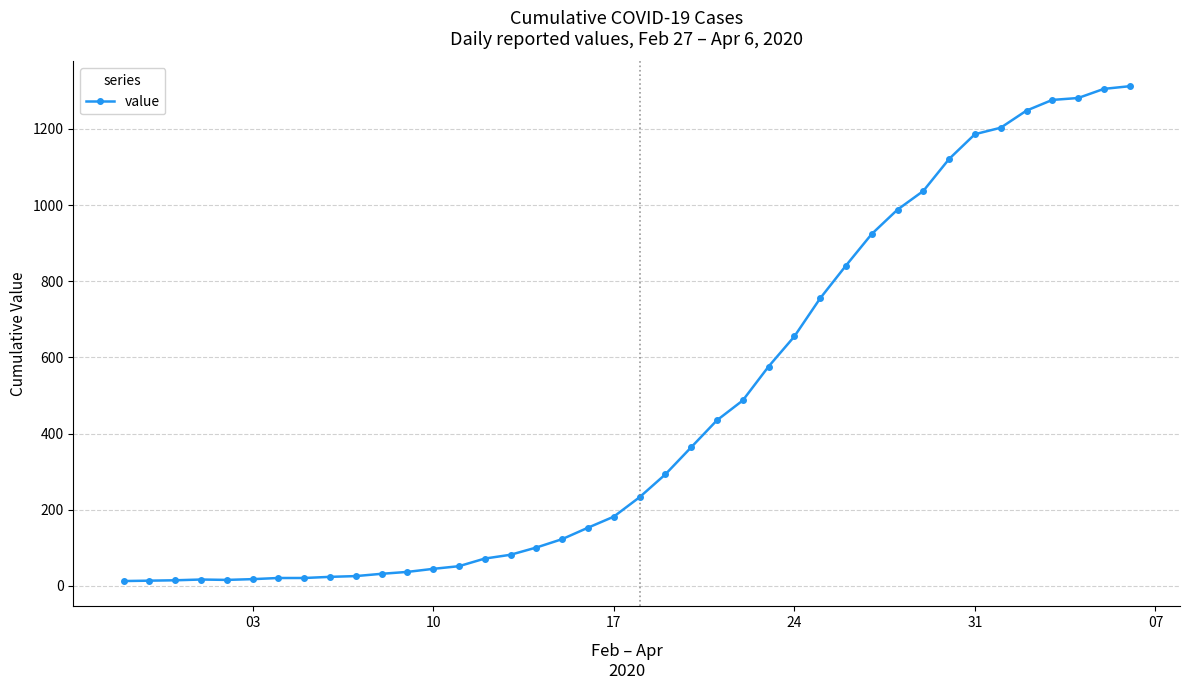

What is the difference between the second highest and minimum values?

1292